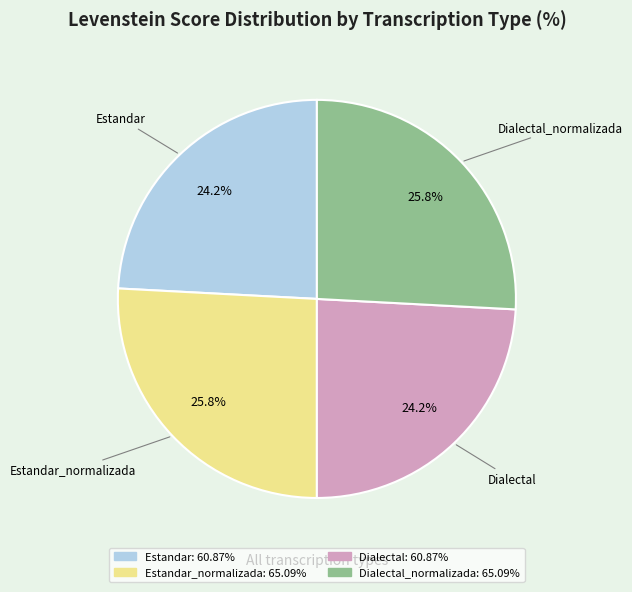

Is there a majority slice in this chart?

No